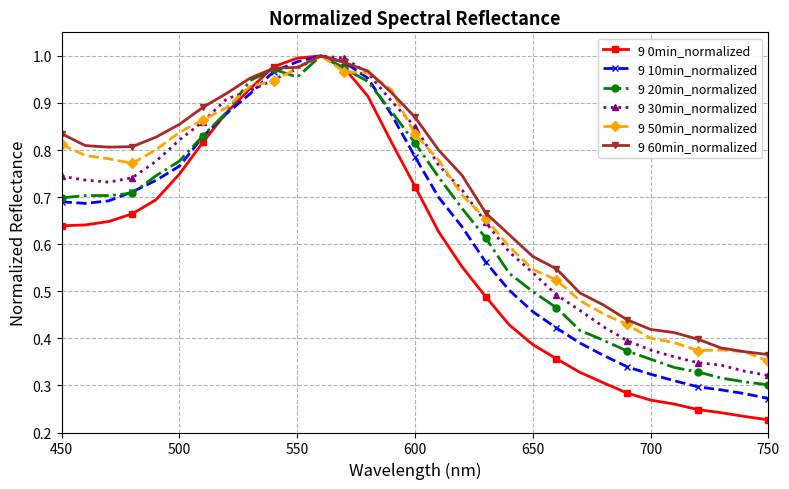

Which series has the largest range (max minus min)?

9 0min_normalized